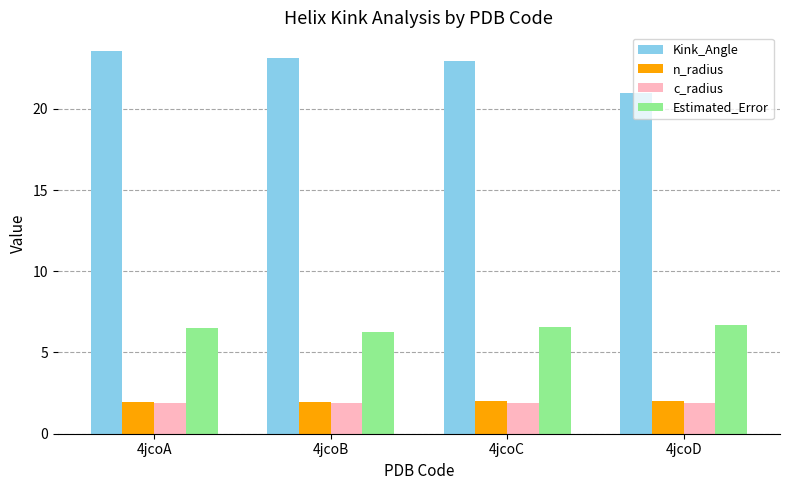

What are all the series names shown in the legend?

Kink_Angle, n_radius, c_radius, Estimated_Error